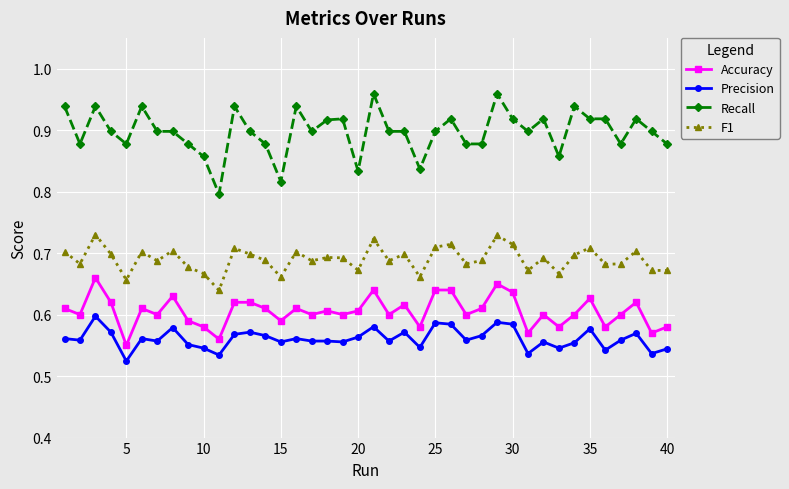

Rank the series by their maximum value, from lowest to highest.

Precision, Accuracy, F1, Recall